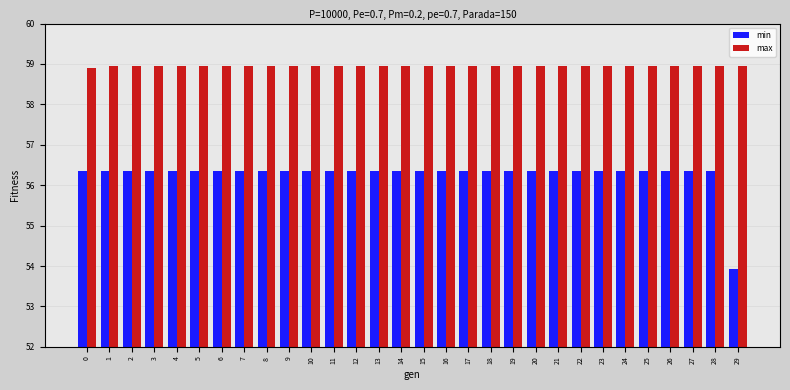

Count the number of data series in this chart.

2